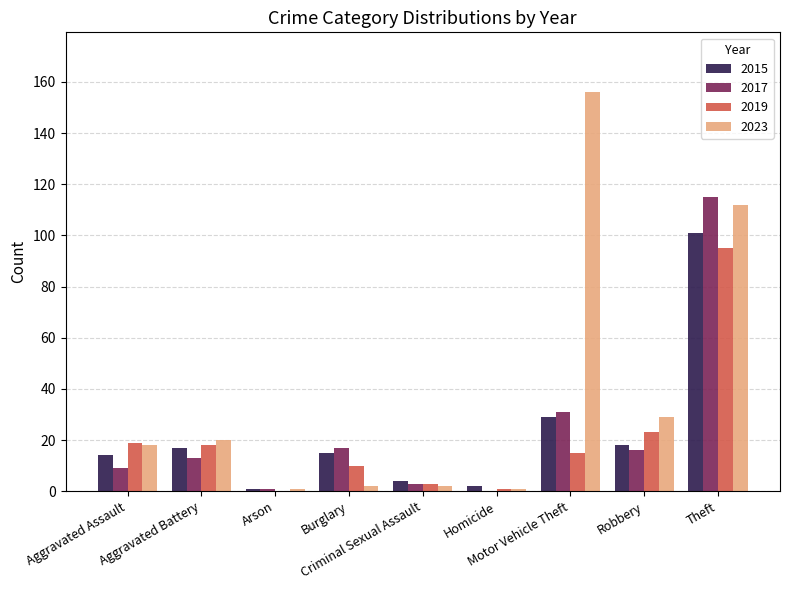

Which series has the largest range (max minus min)?

2023